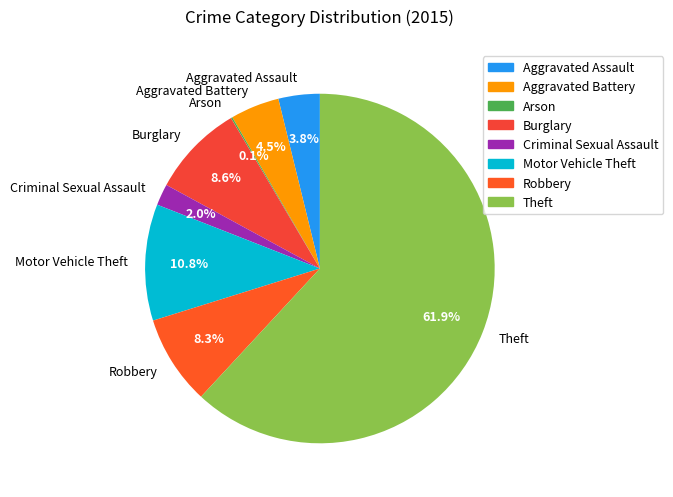

To the nearest percent, what is the difference between the largest and smallest slice percentages?

62%